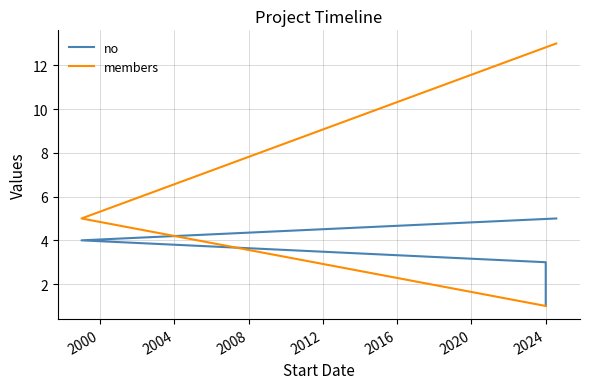

Where do members and no first cross each other?

2000 and 2004